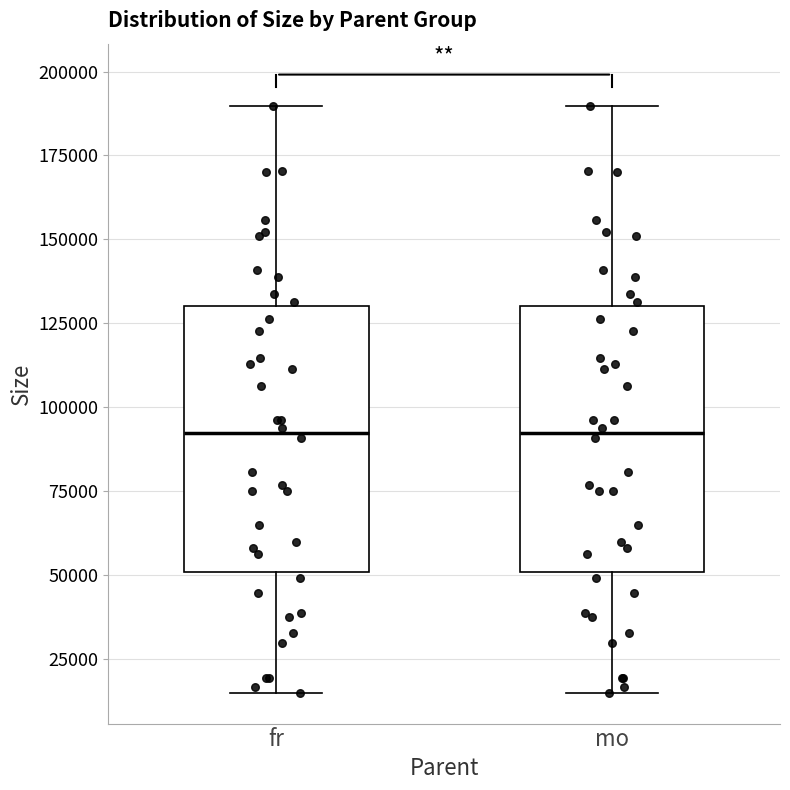

Reading left to right, transcribe this box plot: for each box, give where its median line is, the range the box spans, and where its two whiskers end, as read against the y-axis. The values are not printed on the chart, so give them approximately, as read against the axis.

fr: median 90000, box 50000 to 130000, whiskers 15000 to 190000
mo: median 90000, box 50000 to 130000, whiskers 15000 to 190000